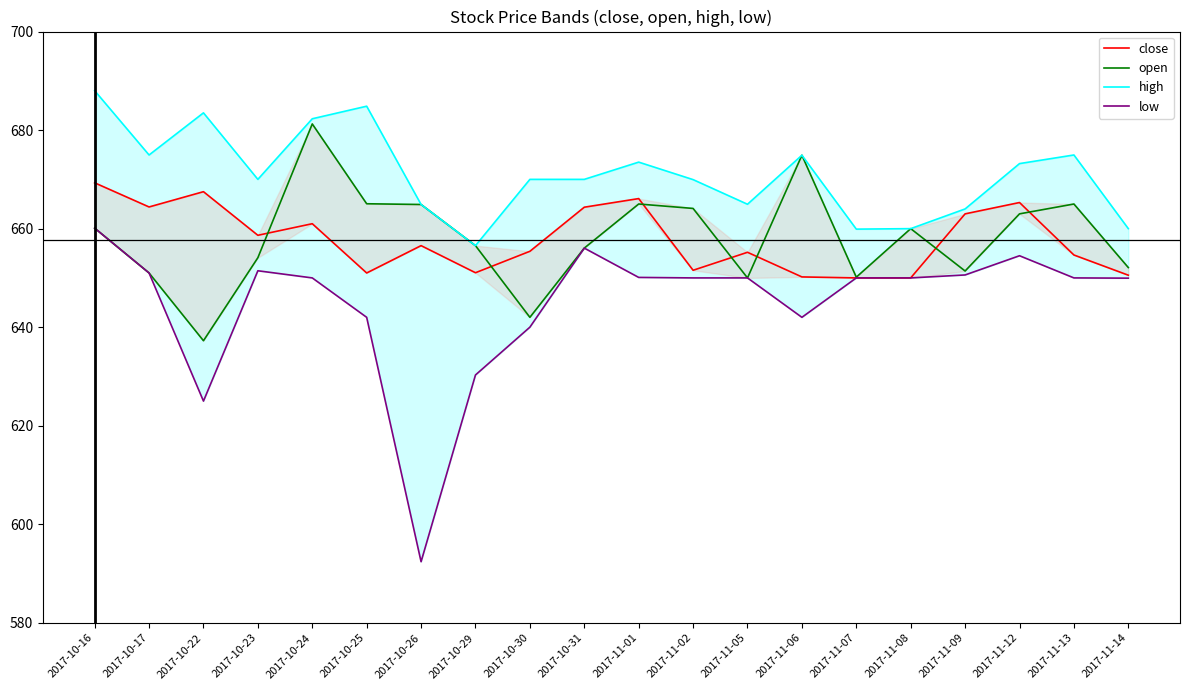

In high, how many points are higher than both neighbors (excluding endpoints)?

5